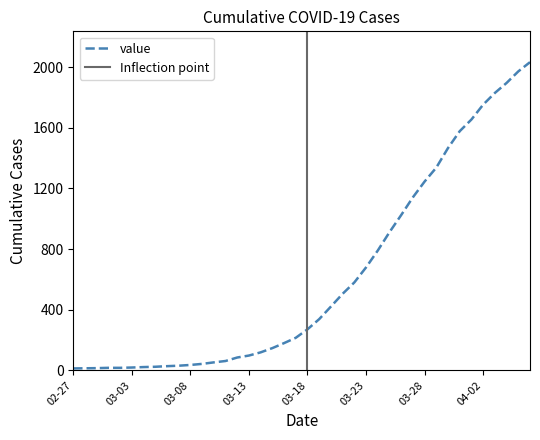

How many values are below 271?

20